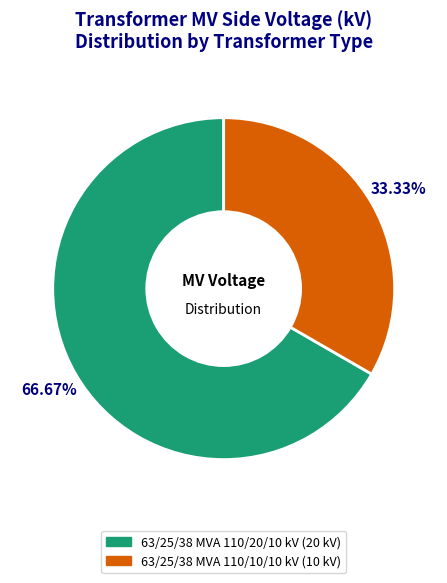

True or false: 63/25/38 MVA 110/20/10 kV accounts for 61% of the total.

False